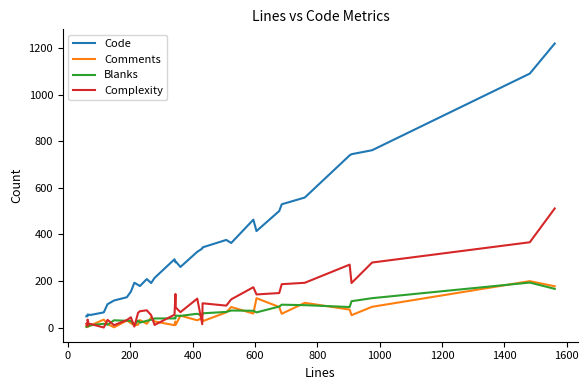

At how many categories does at least one series exceed 12?

35